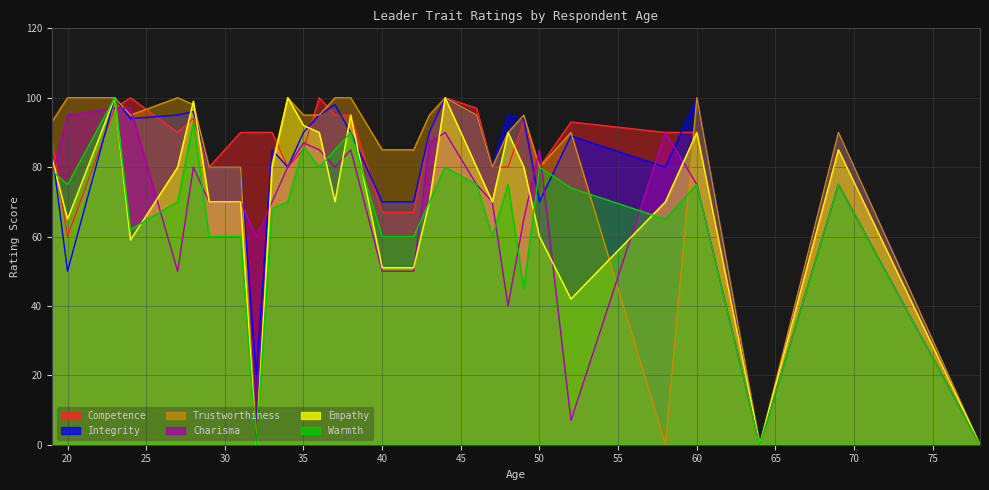

Reading left to right, transcribe all the data shown in this chart.

Competence: 19=88	20=60	23=97	24=100	27=90	28=94	29=80	31=90	32=90	33=90	34=80	35=85	36=100	37=95	38=95	40=67	42=67	43=90	44=100	46=97	47=80	48=80	49=93	50=80	52=93	58=90	60=90	64=0	69=85	78=0
Integrity: 19=85	20=50	23=100	24=94	27=95	28=96	29=80	31=80	32=20	33=85	34=80	35=90	36=95	37=98	38=90	40=70	42=70	43=90	44=100	46=95	47=80	48=95	49=94	50=70	52=89	58=80	60=100	64=0	69=90	78=0
Trustworthiness: 19=93	20=100	23=100	24=95	27=100	28=98	29=80	31=80	32=1	33=81	34=100	35=95	36=95	37=100	38=100	40=85	42=85	43=95	44=100	46=95	47=80	48=90	49=95	50=80	52=90	58=0	60=100	64=0	69=90	78=0
Charisma: 19=77	20=95	23=97	24=97	27=50	28=80	29=70	31=70	32=60	33=70	34=80	35=87	36=85	37=80	38=85	40=50	42=50	43=87	44=90	46=75	47=70	48=40	49=65	50=85	52=7	58=90	60=75	64=0	69=75	78=0
Empathy: 19=83	20=65	23=100	24=59	27=80	28=99	29=70	31=70	32=0	33=80	34=100	35=92	36=90	37=70	38=95	40=51	42=51	43=70	44=100	46=80	47=70	48=90	49=80	50=60	52=42	58=70	60=90	64=0	69=85	78=0
Warmth: 19=79	20=75	23=100	24=62	27=70	28=93	29=60	31=60	32=0	33=68	34=70	35=86	36=80	37=85	38=90	40=60	42=60	43=70	44=80	46=75	47=60	48=75	49=45	50=80	52=74	58=65	60=75	64=0	69=75	78=0